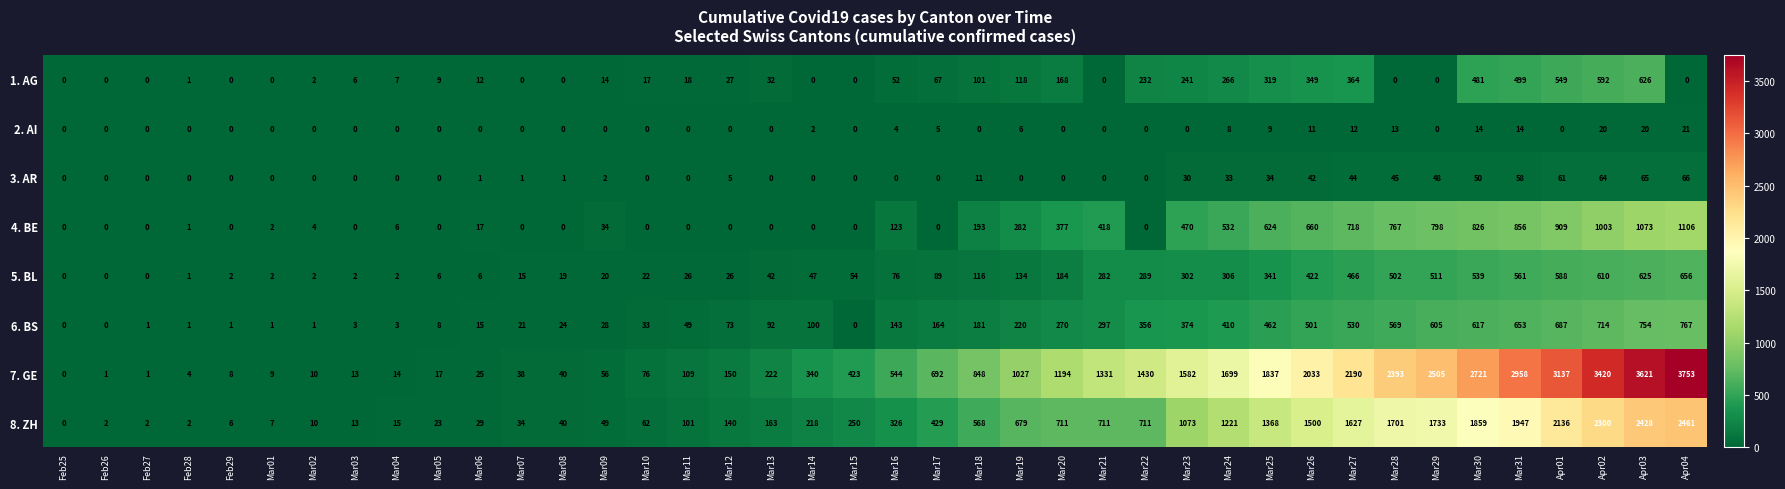

At which category is the sum across all series the highest?

Apr03